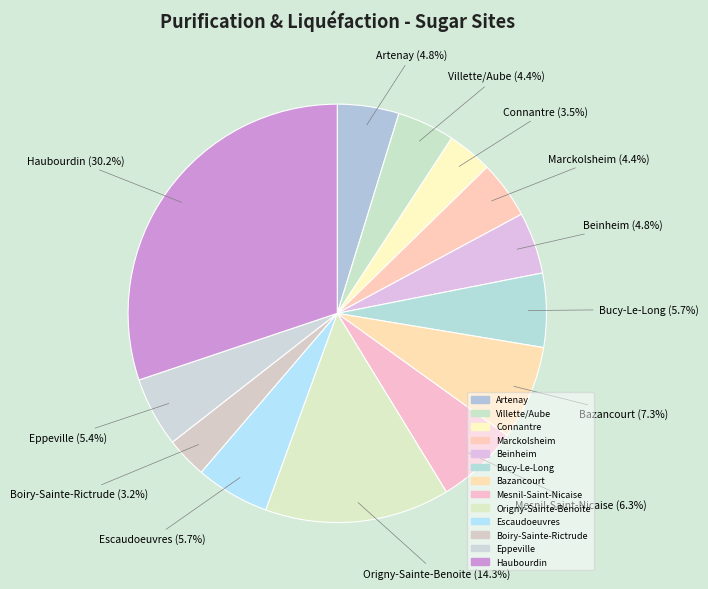

To the nearest percent, what percentage of the pie is Marckolsheim?

4%